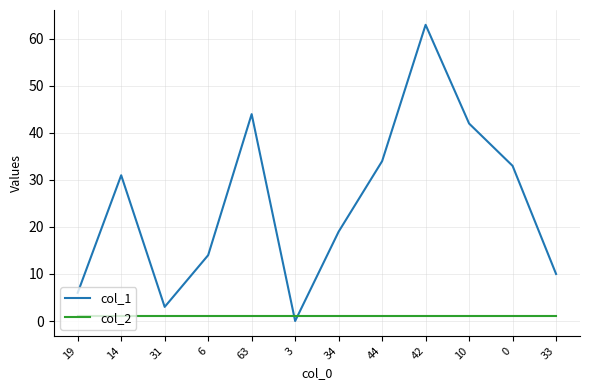

Which series has the largest total across all categories?

col_1